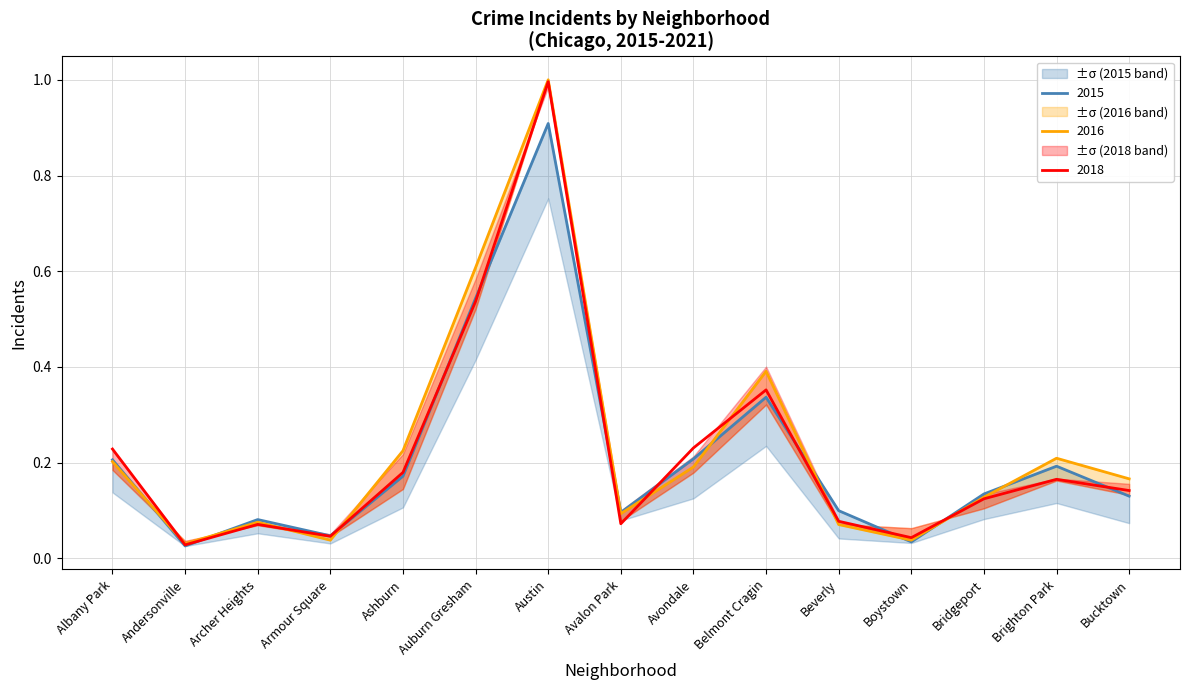

The value of 2018 at Bridgeport is 0.2. True or false?

False